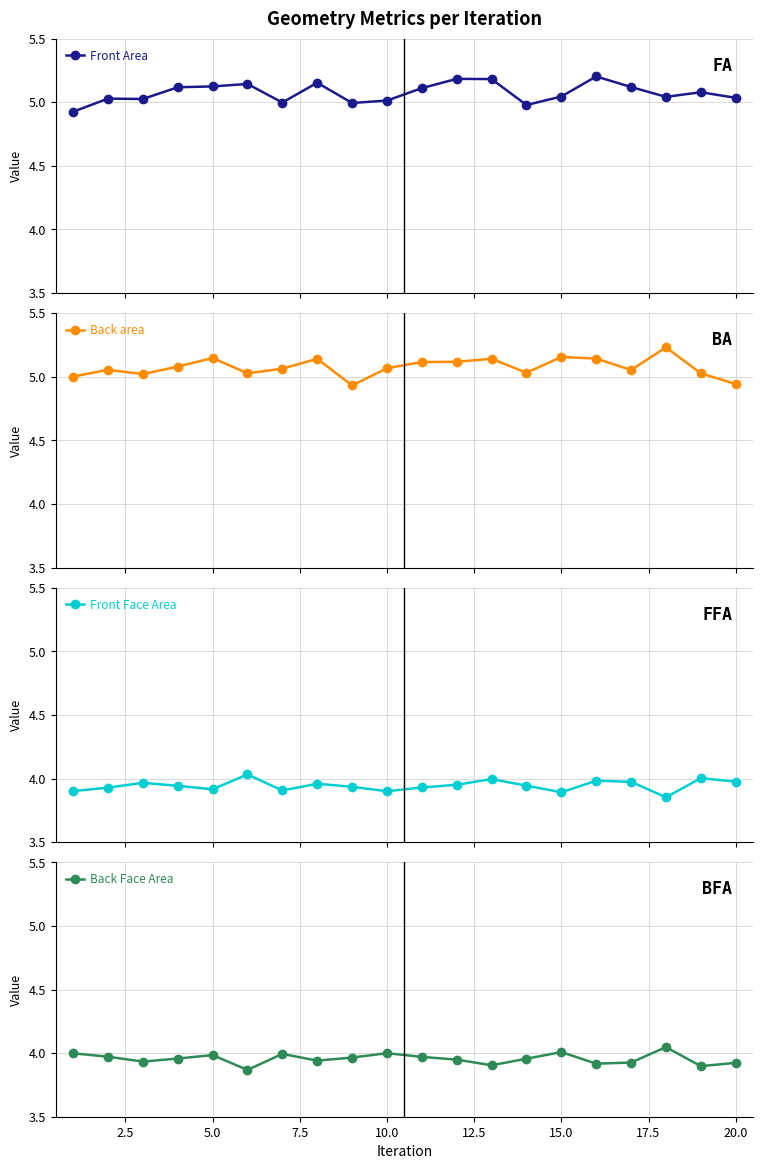

What is the sum of all Back area values?

101.5